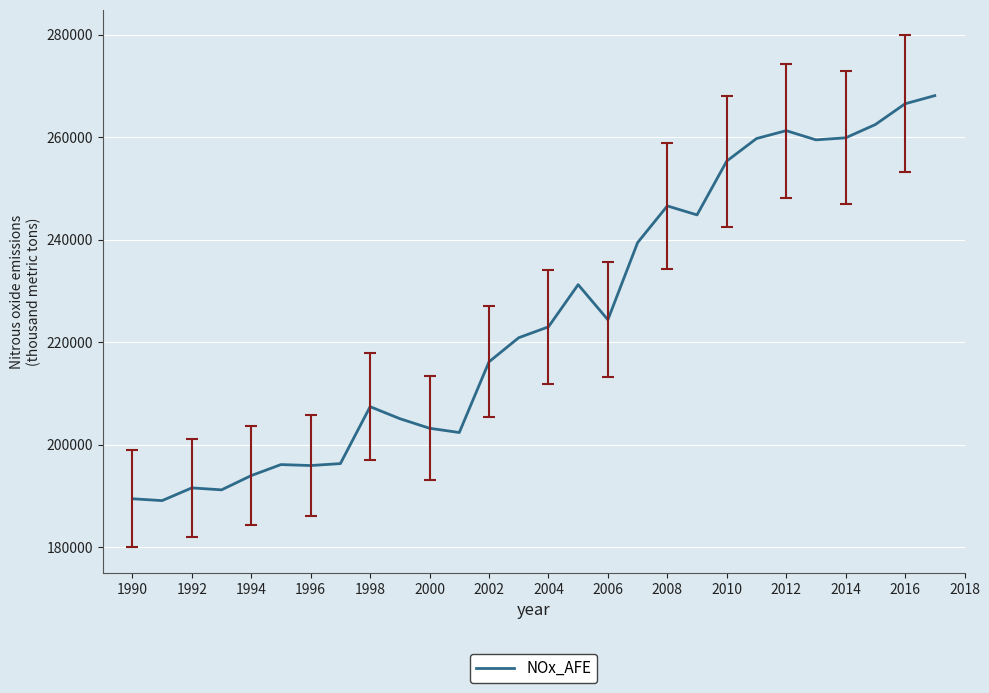

What is the minimum value shown in the chart?

189120